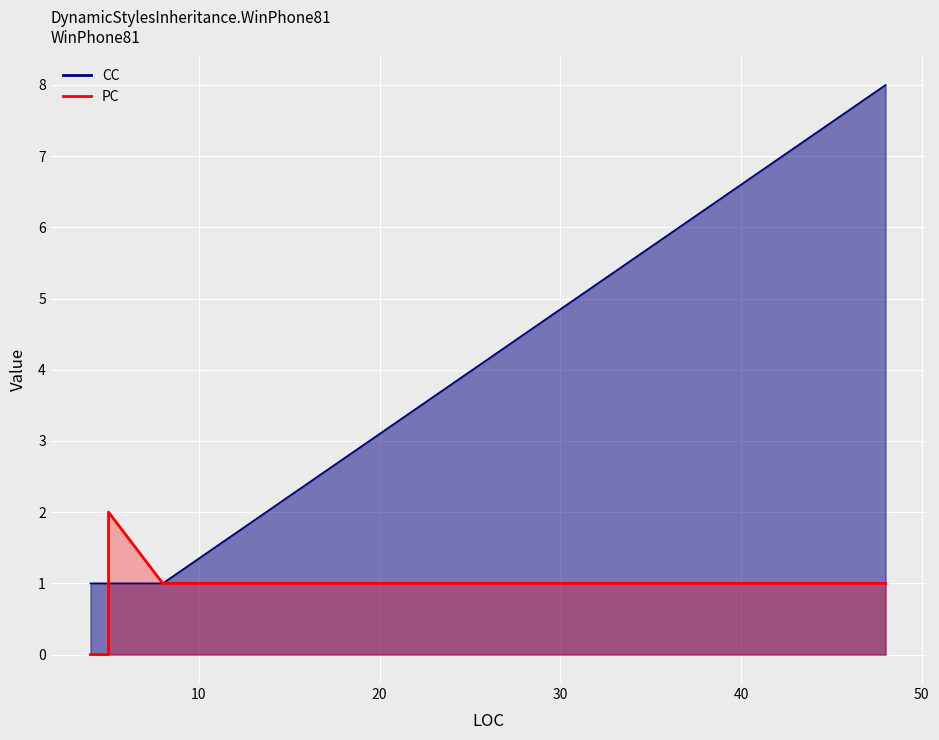

What is the approximate value of CC at 5?

1